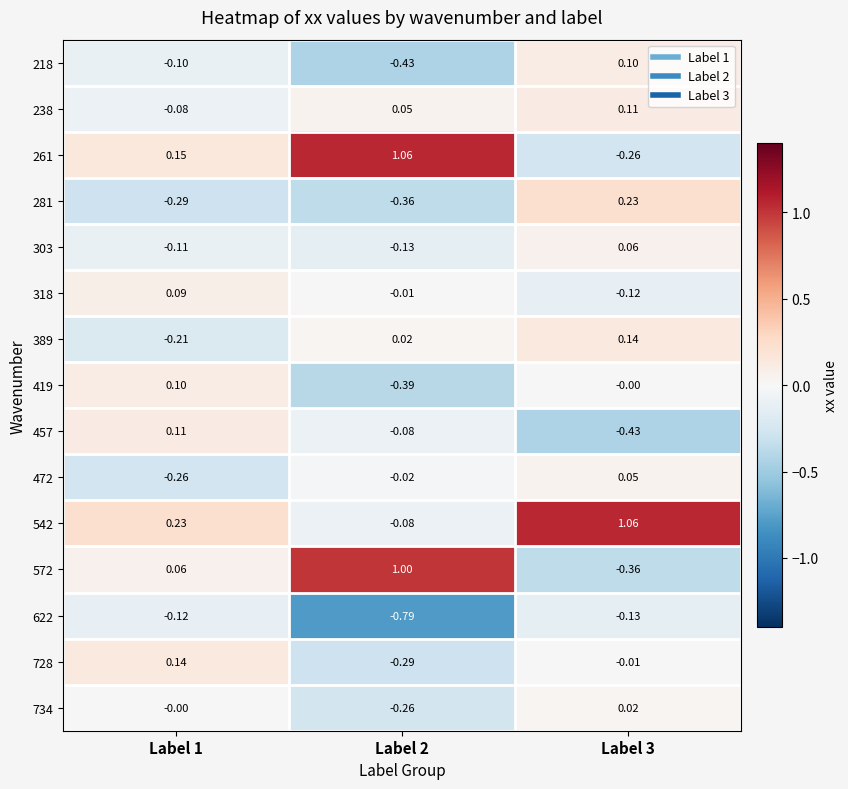

What is the total value across all series at Label 2?

-0.7